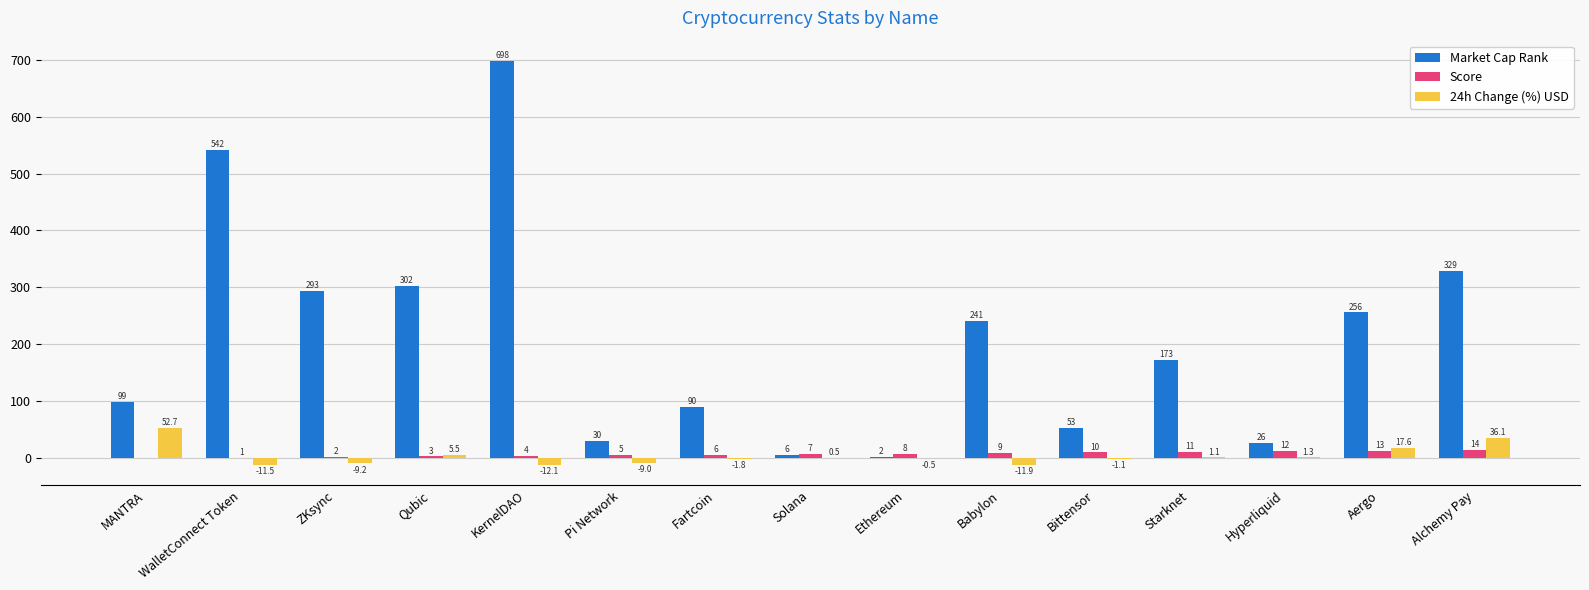

What is the sum of all Score values?

105.0